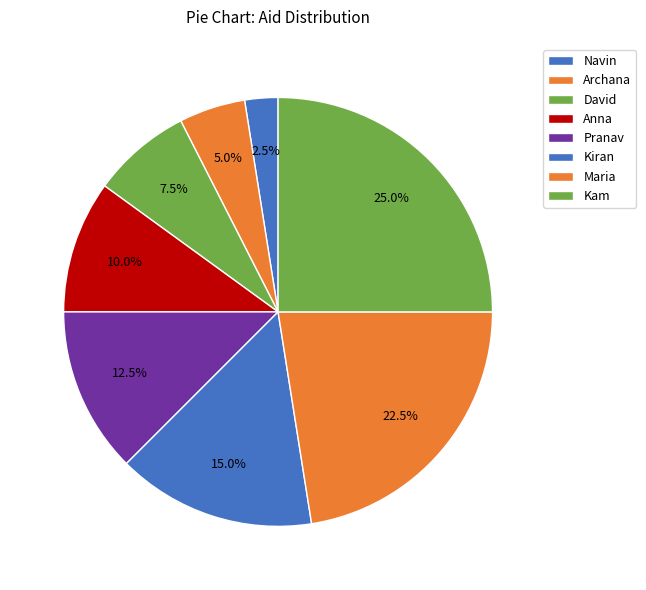

Which has a higher value, Kam or Archana?

Kam